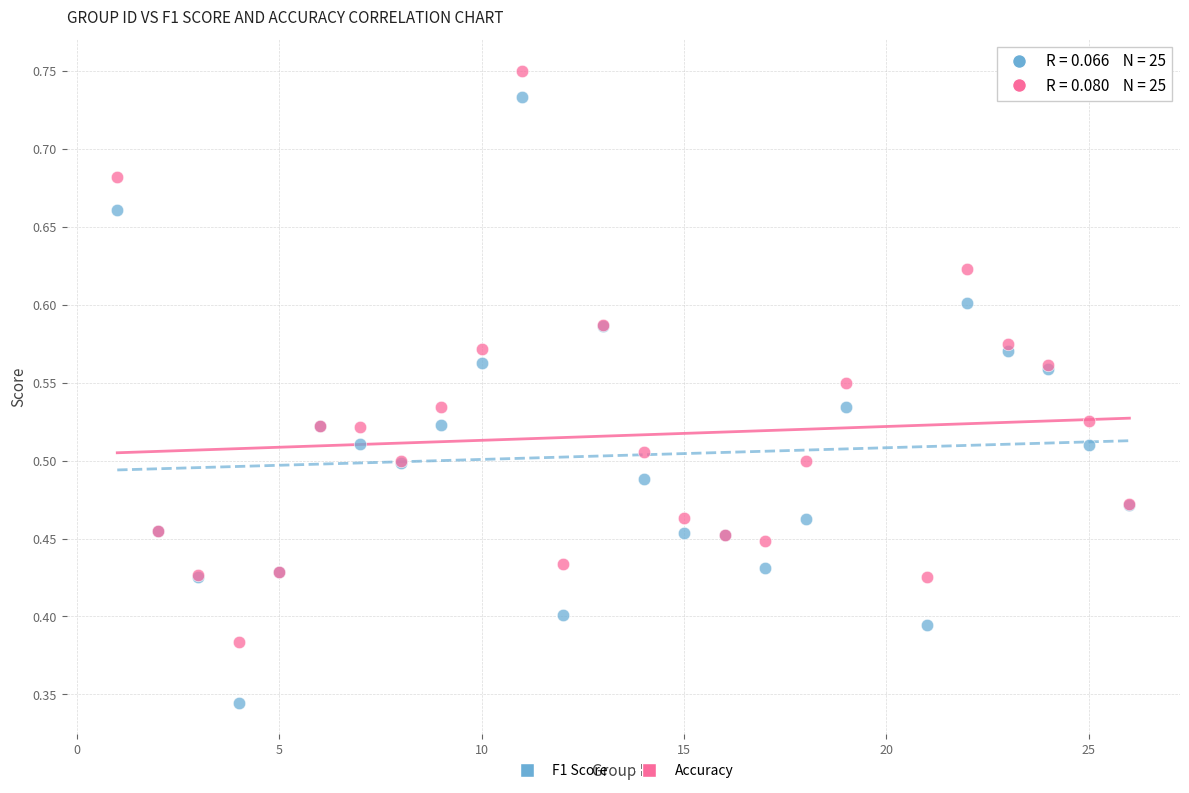

Which series has the largest Y range (max minus min)?

F1 Score